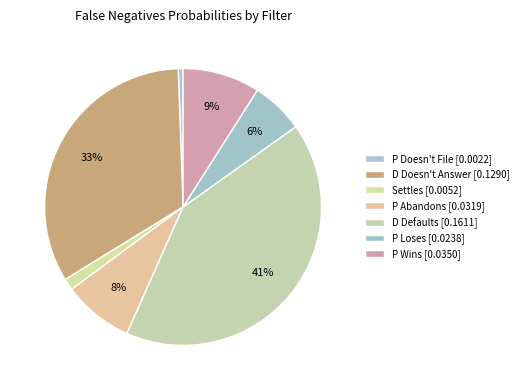

What percentage is the D Defaults slice, to the nearest percent?

41%